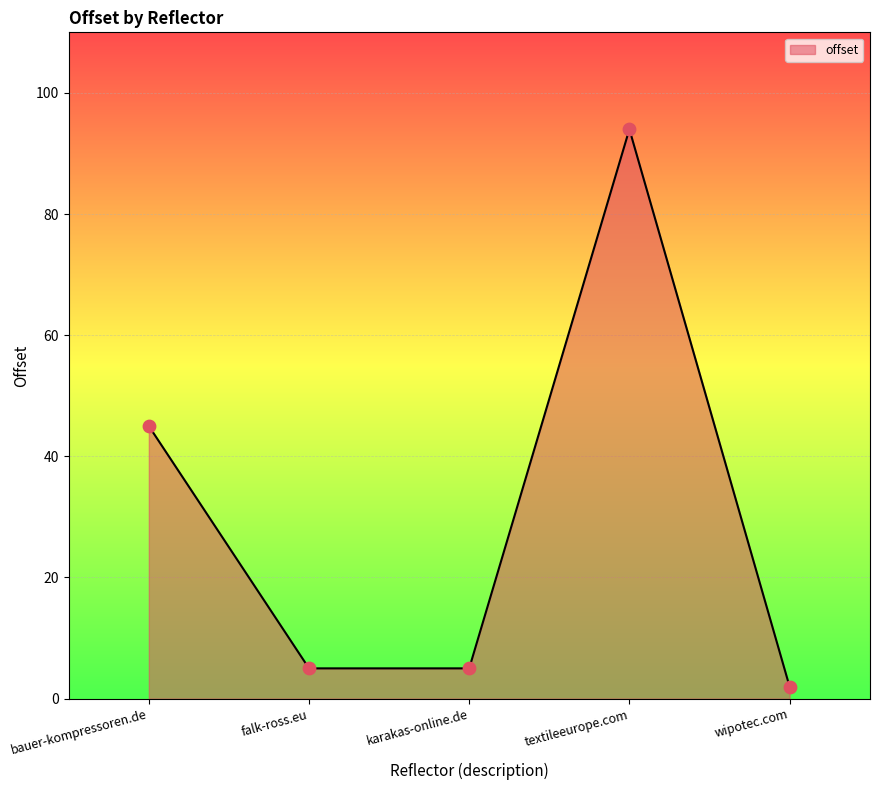

Approximately how many times larger is the value at falk-ross.eu compared to wipotec.com?

2.5